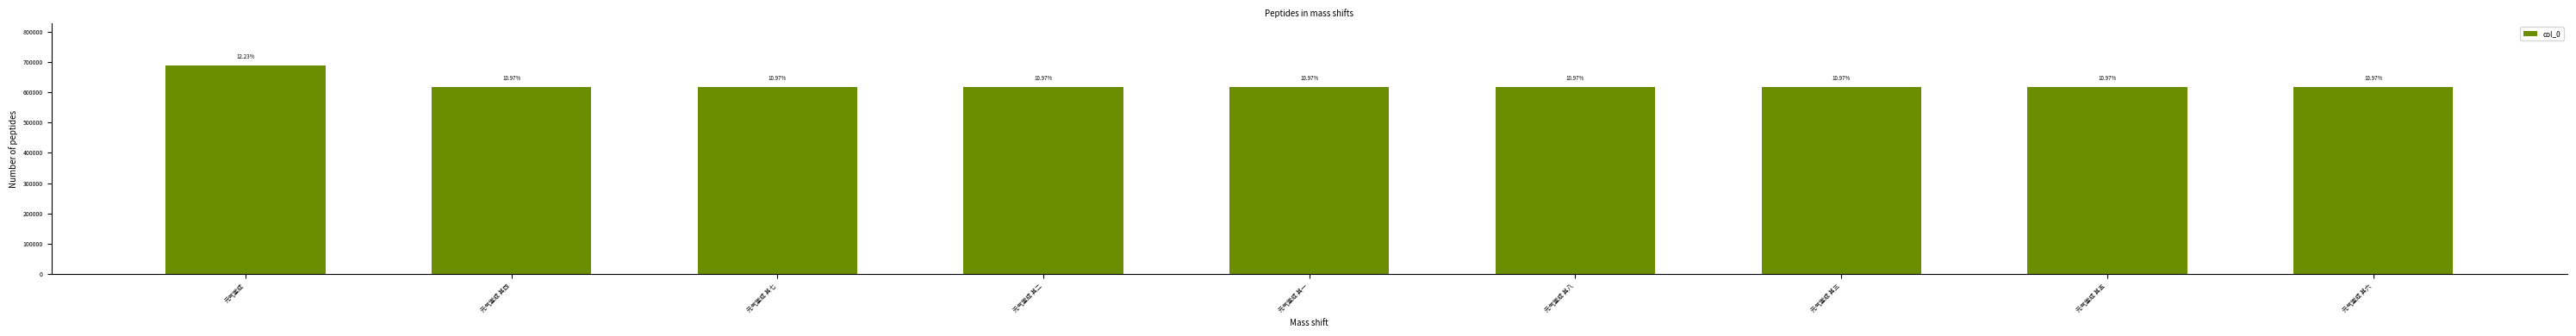

Reading right to left, transcribe all the data shown in this chart.

元气堂成 其六=618206	元气堂成 其五=618205	元气堂成 其三=618203	元气堂成 其八=618208	元气堂成 其一=618201	元气堂成 其二=618202	元气堂成 其七=618207	元气堂成 其四=618204	元气堂成=688868